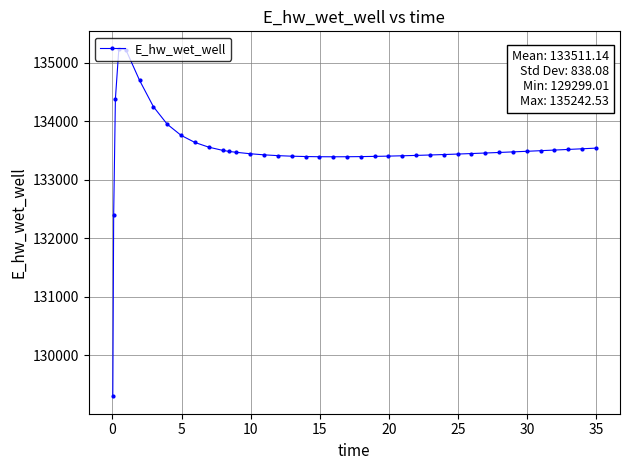

What is the value of the 18th point from the left?

133405.0